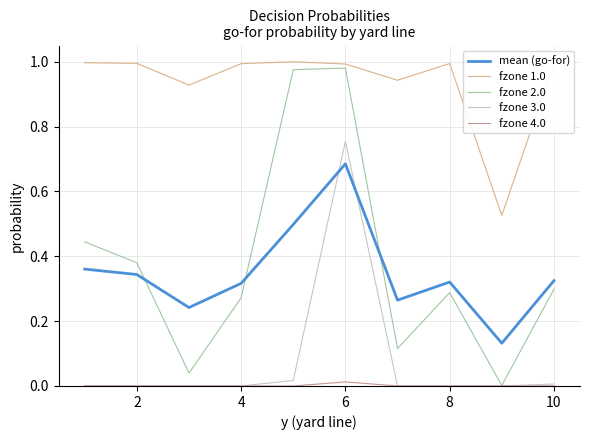

Which series has the largest total across all categories?

fzone 1.0